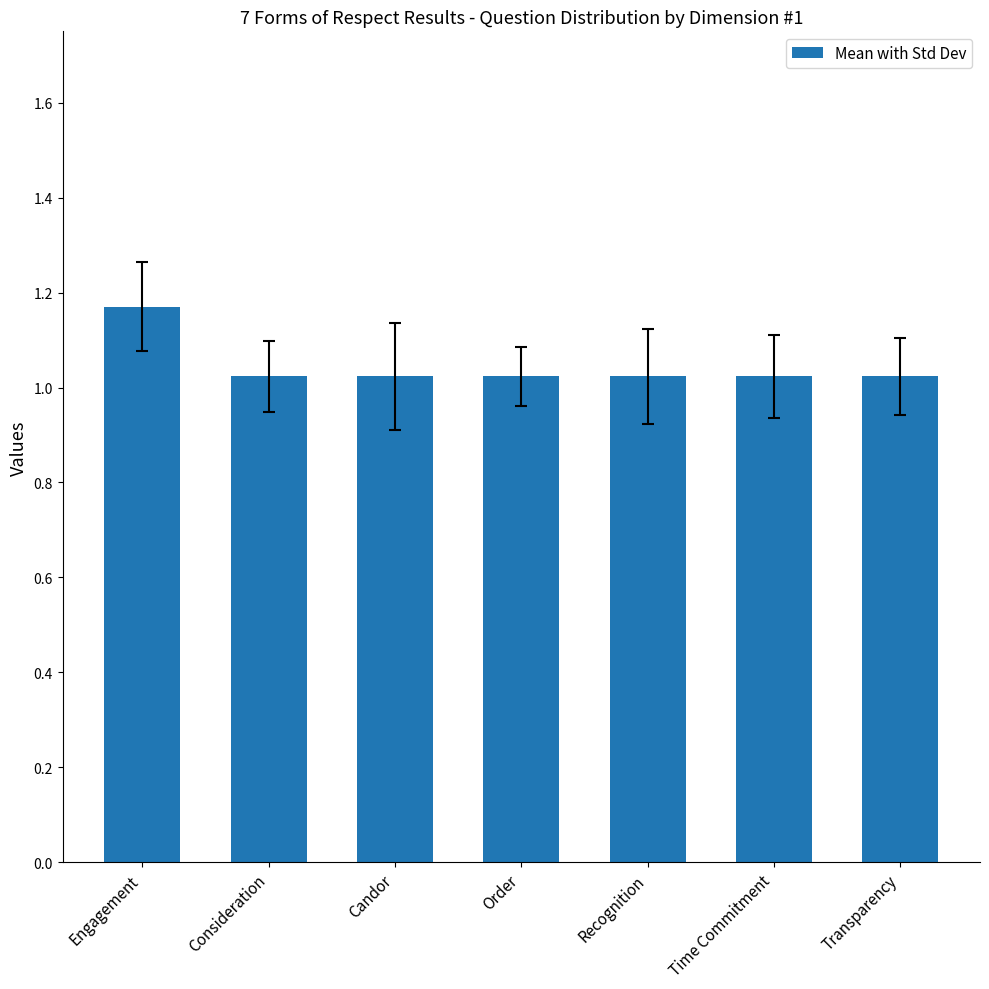

Is it true that the value at Consideration is 1.8?

False